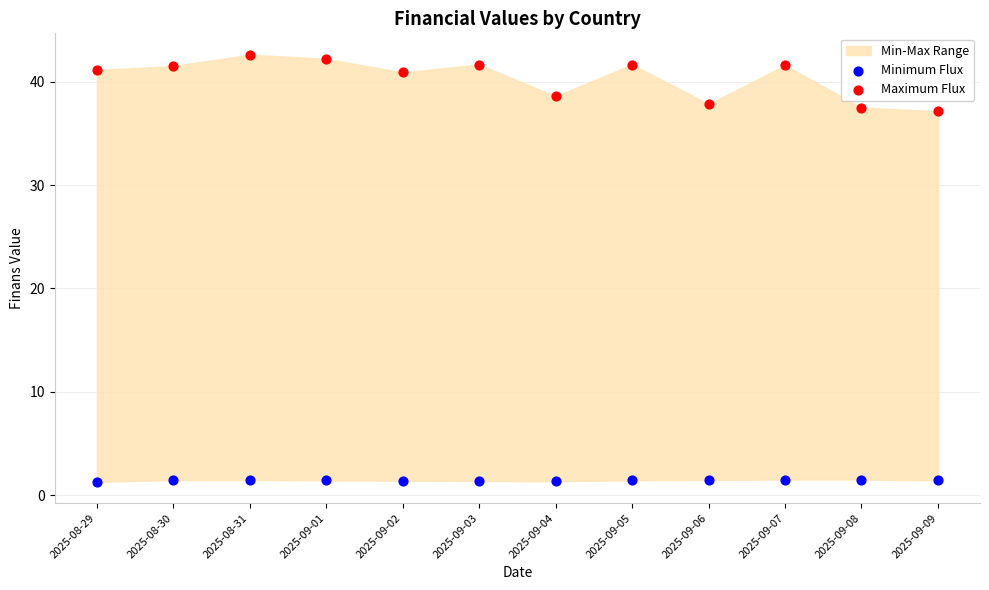

Across all data points, what is the range of Y values (max minus min)?

41.3